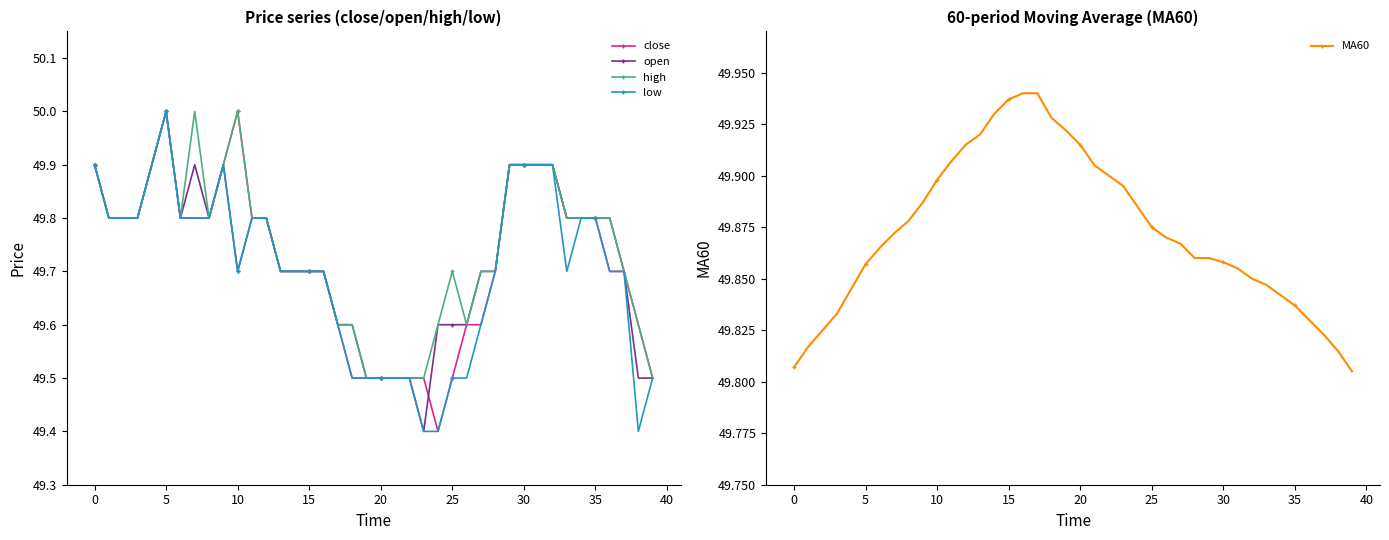

The value of low at 11 is 49.8. True or false?

True